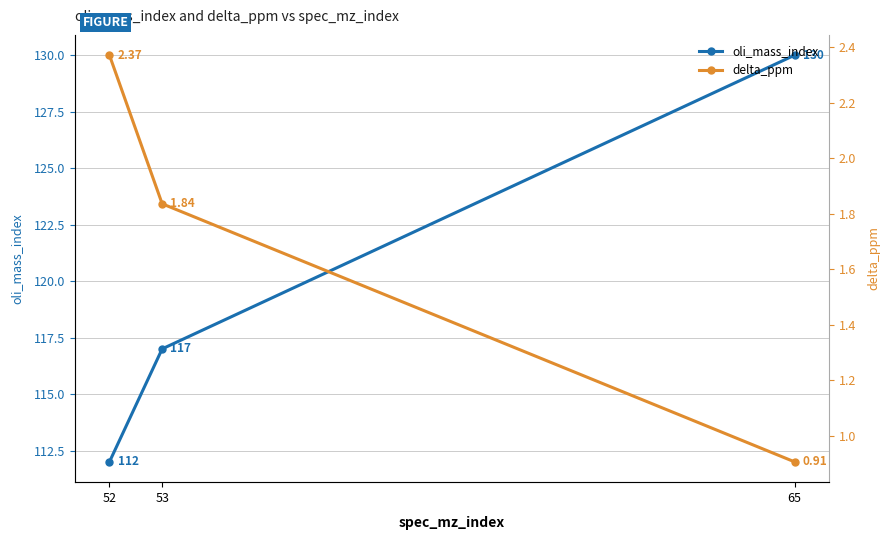

Reading right to left, what are all the values shown in this chart?

oli_mass_index: 65=130.0	53=117.0	52=112.0
delta_ppm: 65=0.9	53=1.8	52=2.4